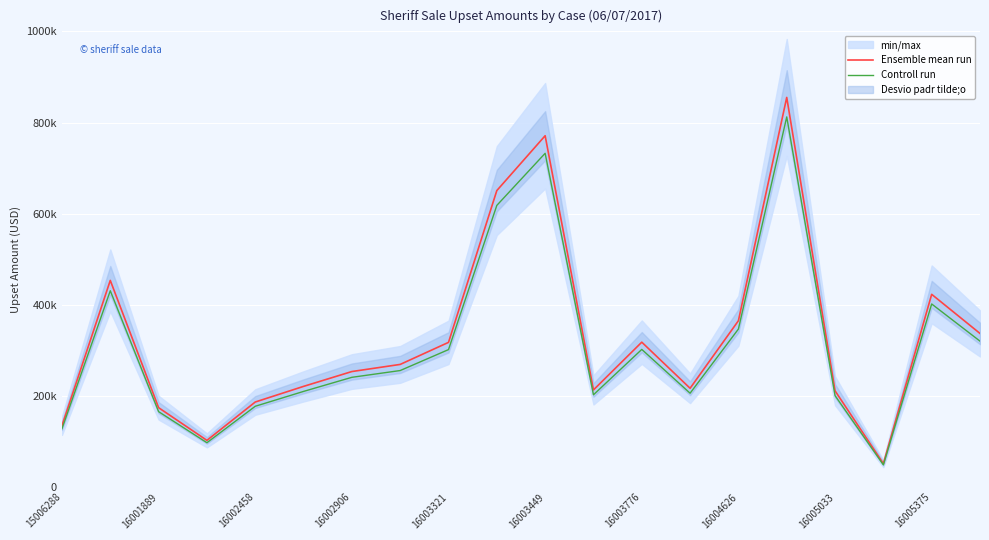

How many lines are shown in the chart?

2